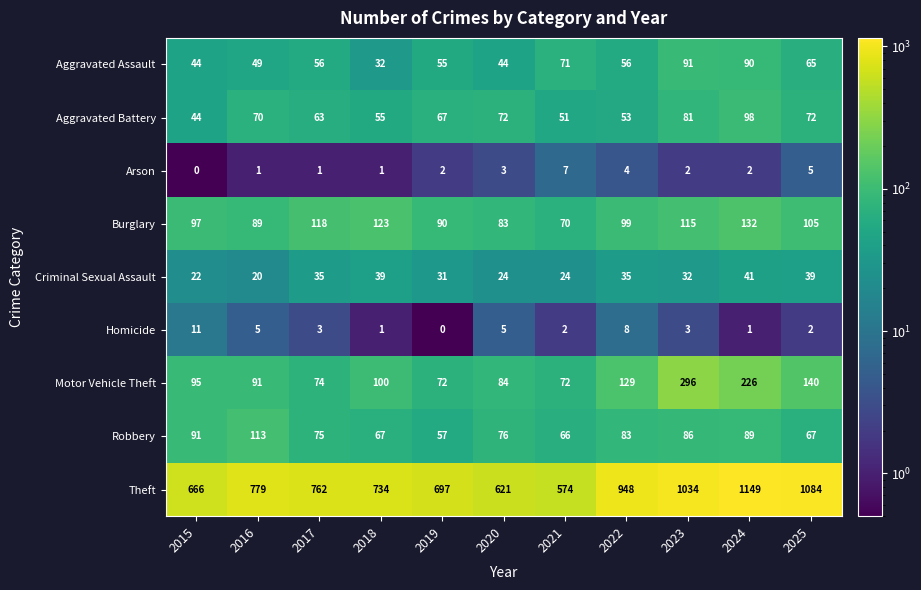

What is the maximum value for Motor Vehicle Theft?

296